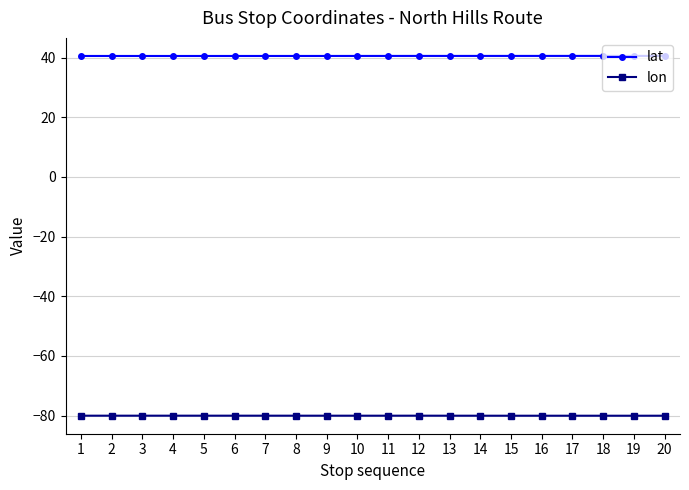

What is the minimum value for lon?

-80.0